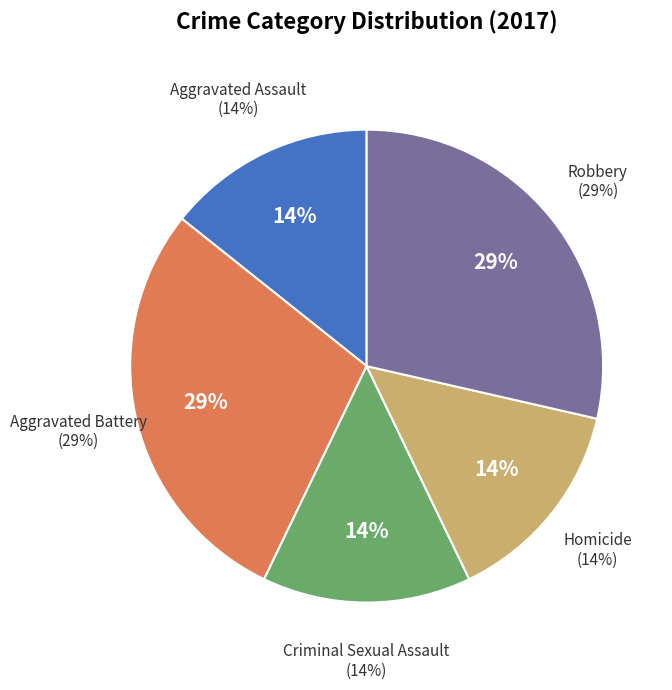

How many slices are in this pie chart?

5